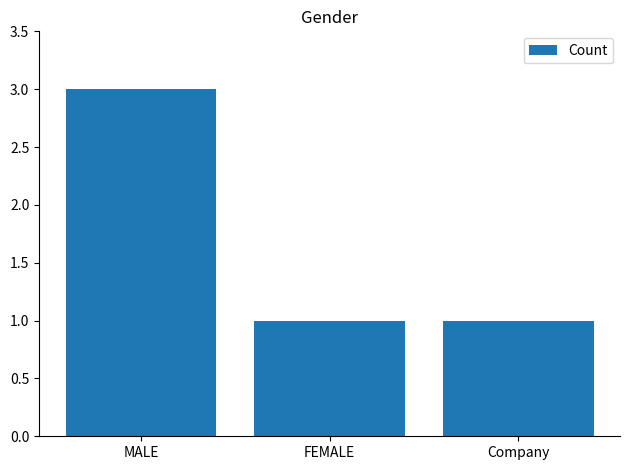

Reading left to right, transcribe all the data shown in this chart.

3	1	1